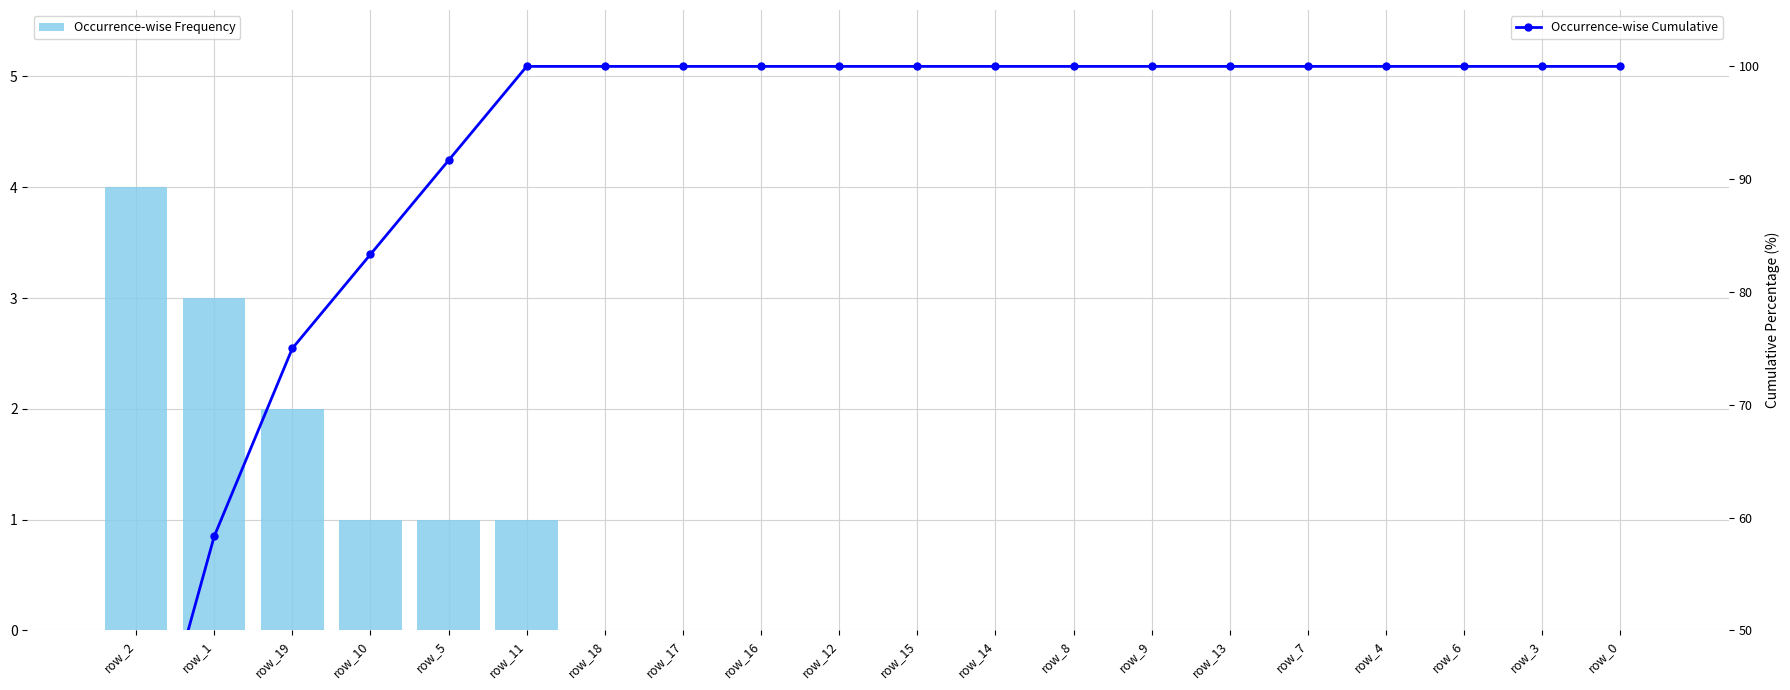

What is the value of the Occurrence-wise Cumulative bar at the 10th from the left?

100.0